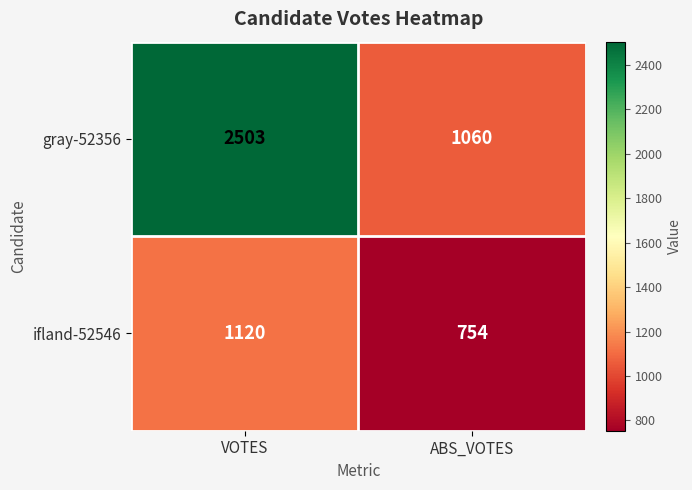

What is the spread (max minus min) of values at ABS_VOTES?

306